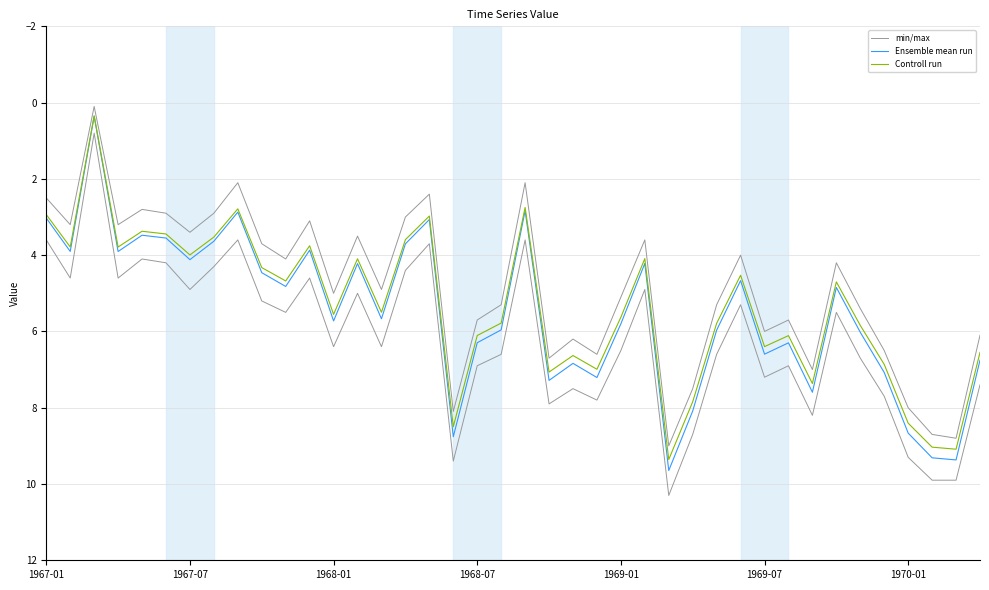

What position from the left is 20?

21